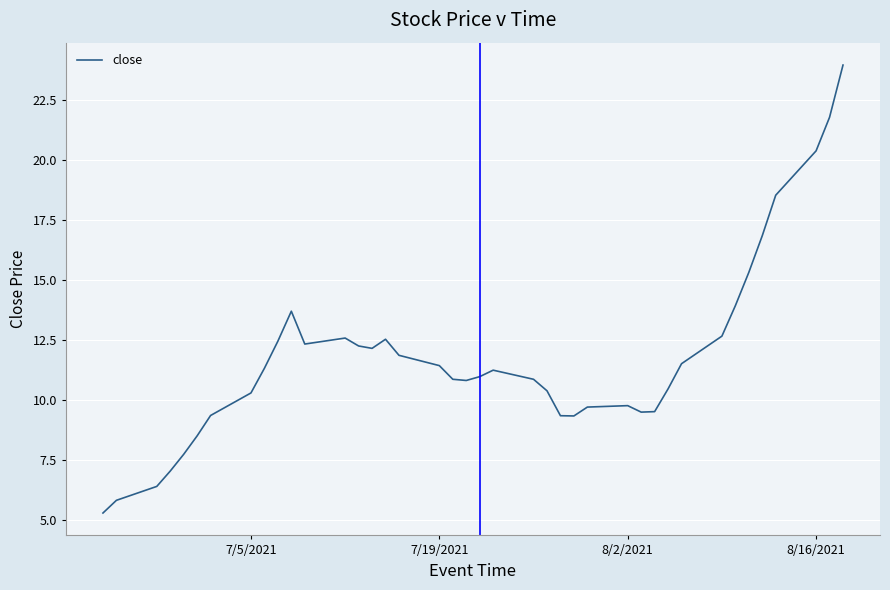

What is the difference between the maximum and minimum values?

18.7